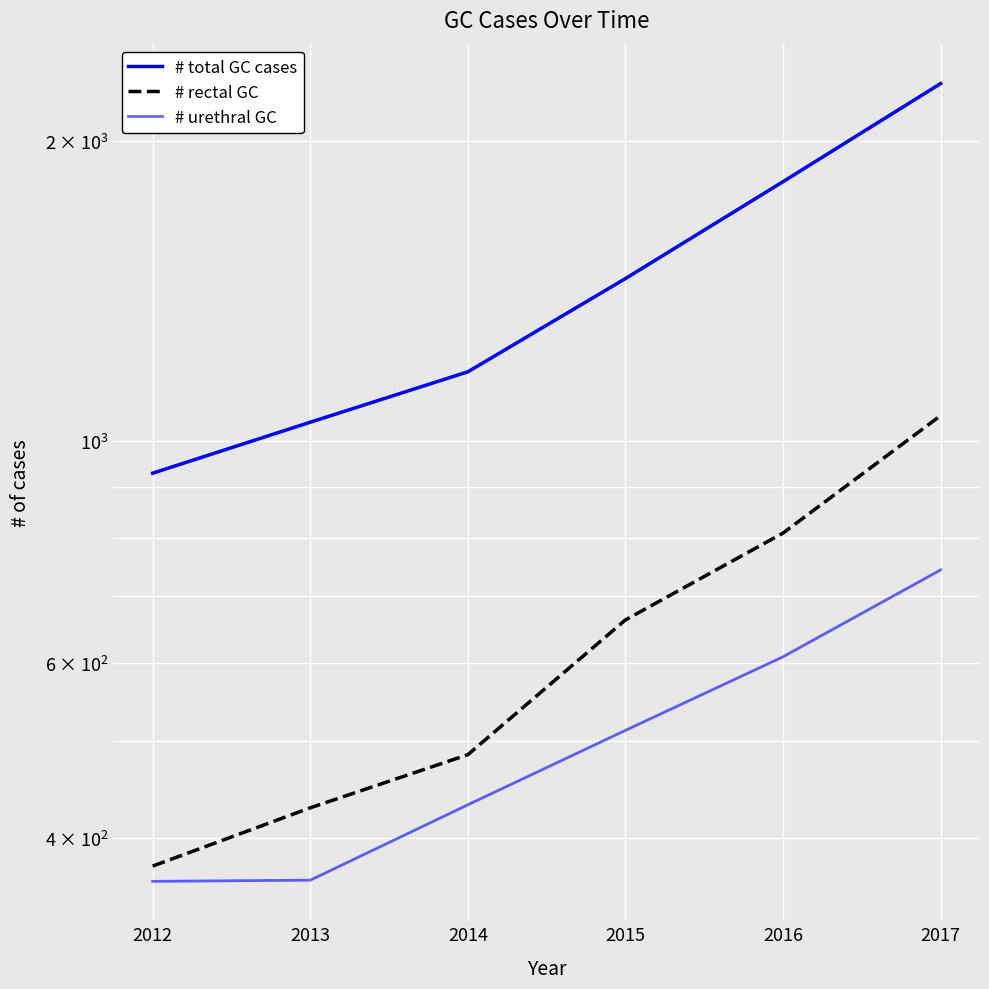

What is the minimum value shown in the chart?

362